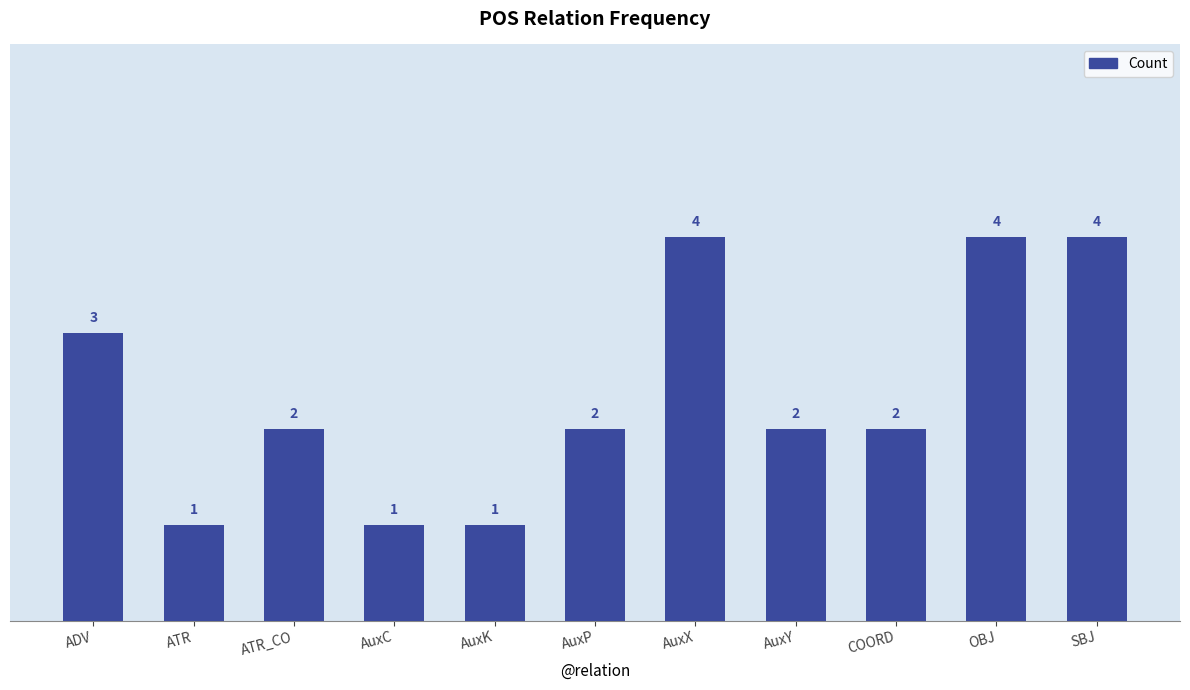

How many bars are there in total?

11